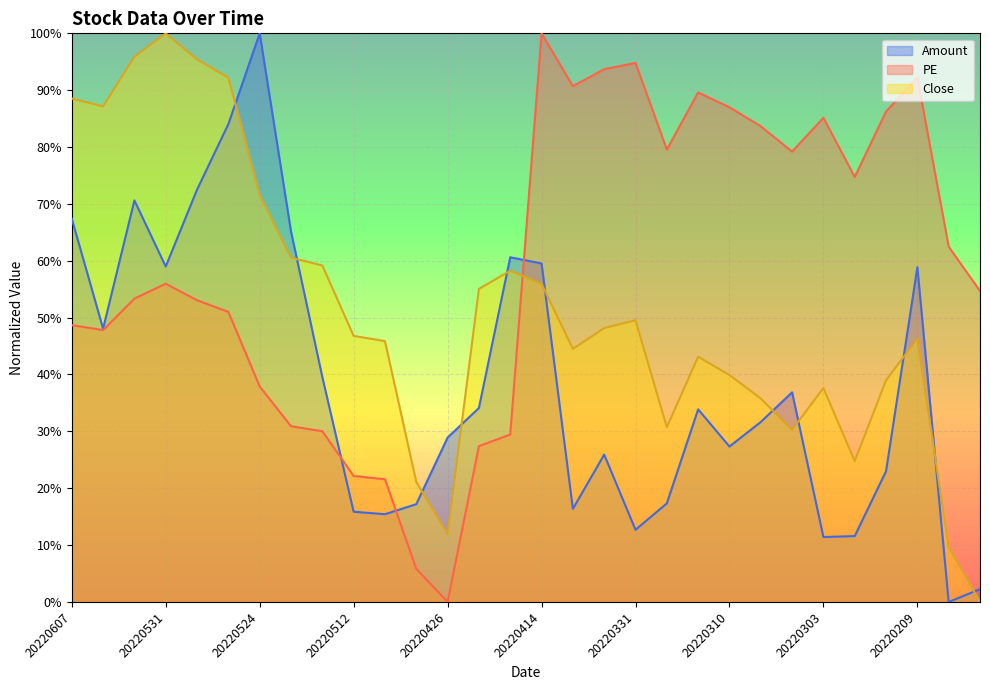

Which category has the highest value in the PE series?

20220414